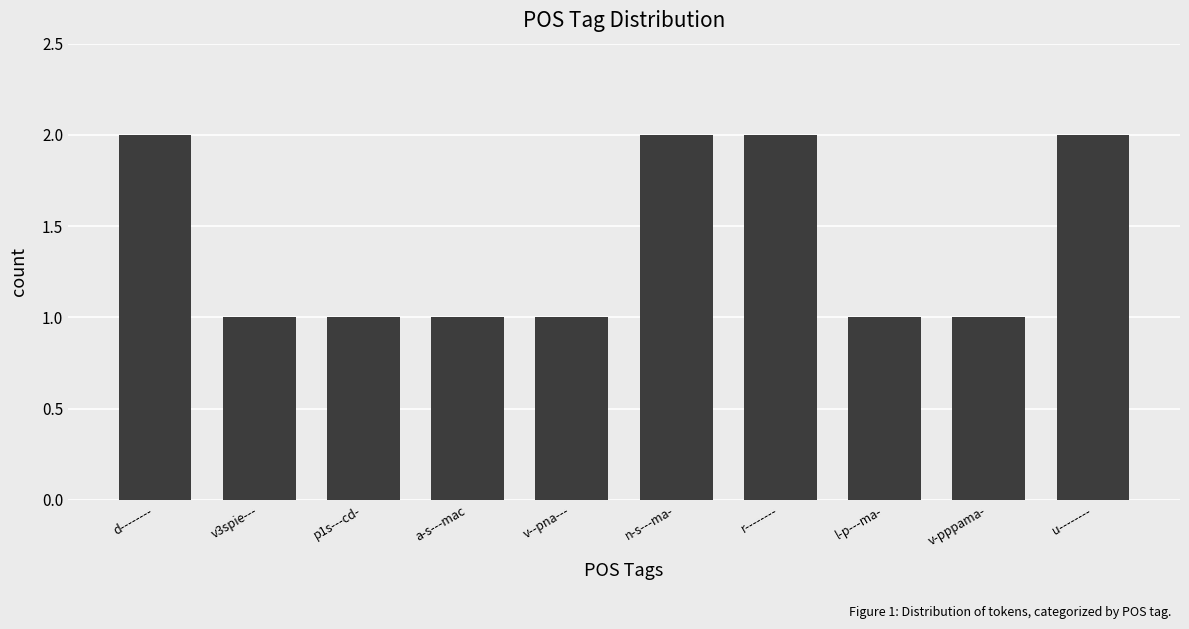

How many bars are there in total?

10